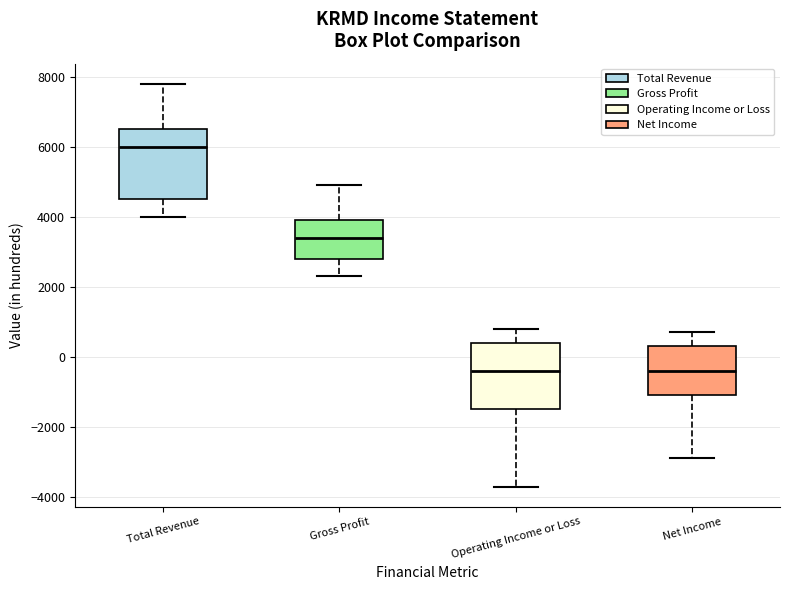

Reading left to right, transcribe this box plot: for each box, give where its median line is, the range the box spans, and where its two whiskers end, as read against the y-axis. The values are not printed on the chart, so give them approximately, as read against the axis.

Total Revenue: median 6000, box 4600 to 6600, whiskers 4000 to 7800
Gross Profit: median 3400, box 2800 to 4000, whiskers 2400 to 5000
Operating Income or Loss: median -400, box -1400 to 400, whiskers -3600 to 800
Net Income: median -400, box -1000 to 400, whiskers -2800 to 800